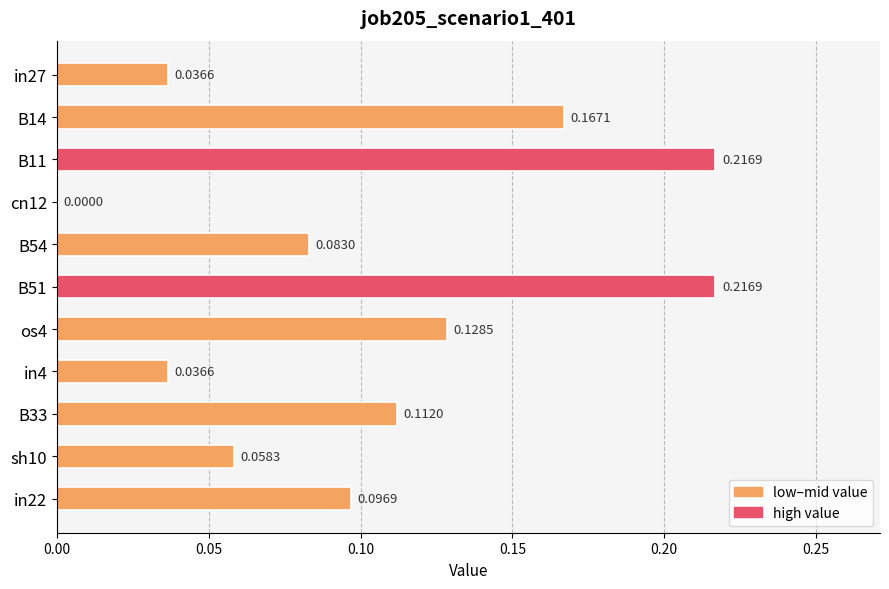

How many positive values are there?

10